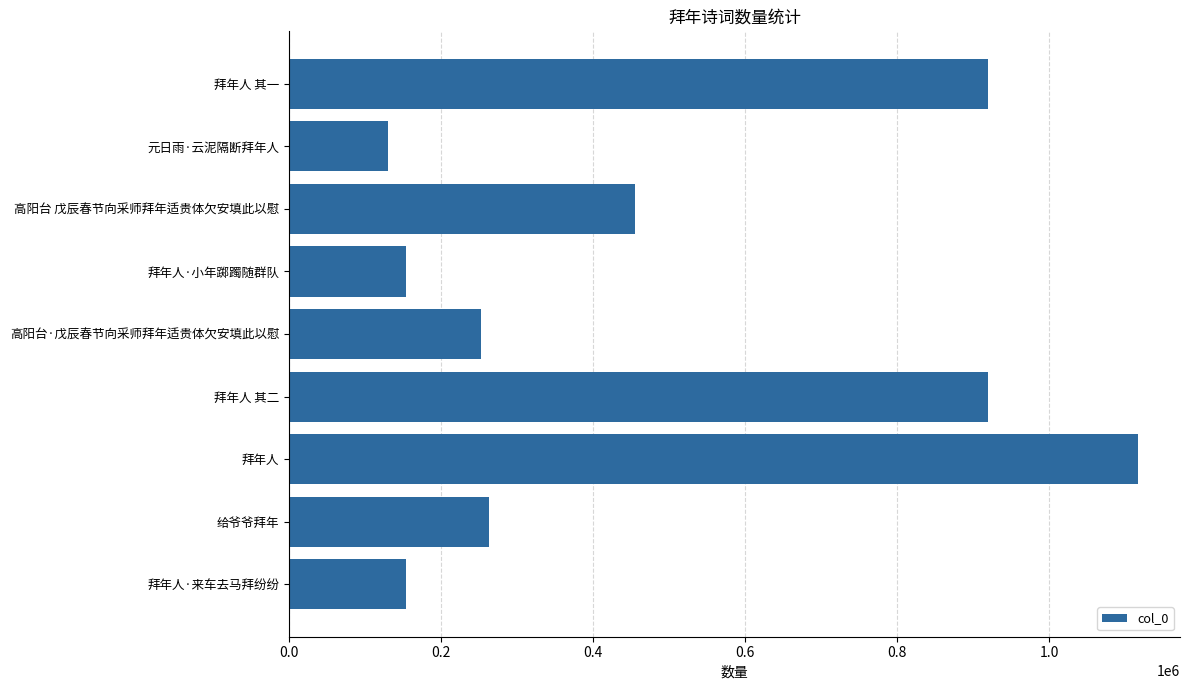

Is it true that the value at 拜年人·小年踯躅随群队 is 153646?

True